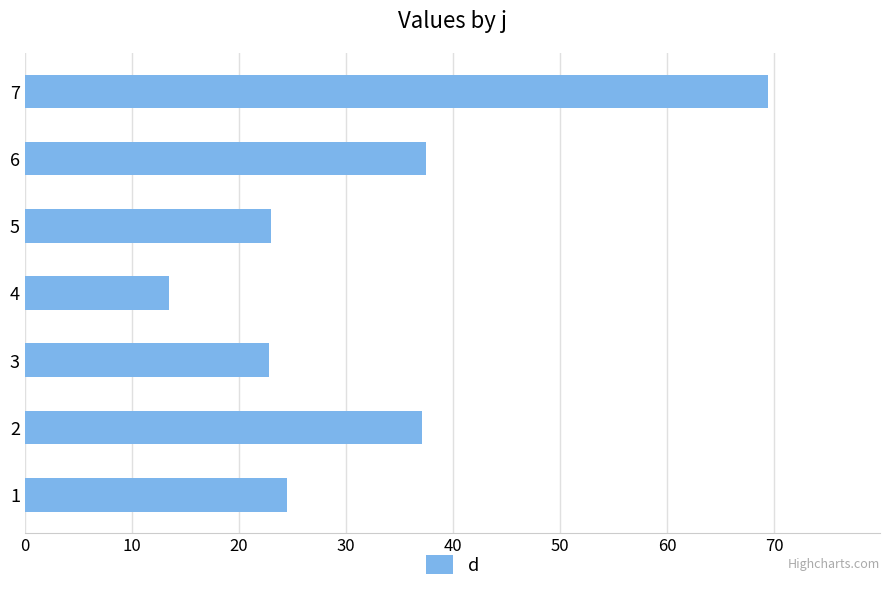

What is the smallest value displayed?

13.4